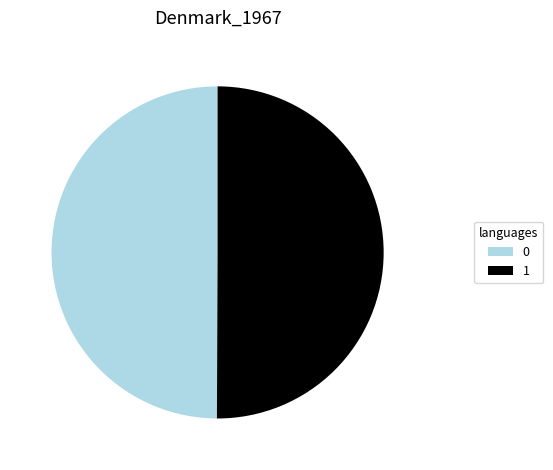

The 0 slice represents 61% of the pie. True or false?

False